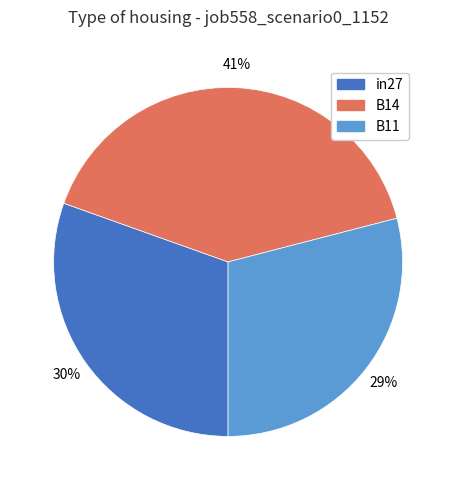

What percentage is the B11 slice, to the nearest percent?

29%